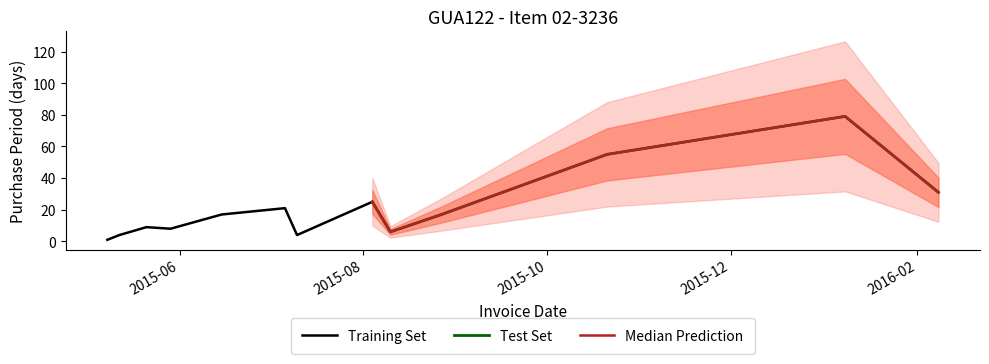

True or false: the data shows 24 at 2015-10-21.

False